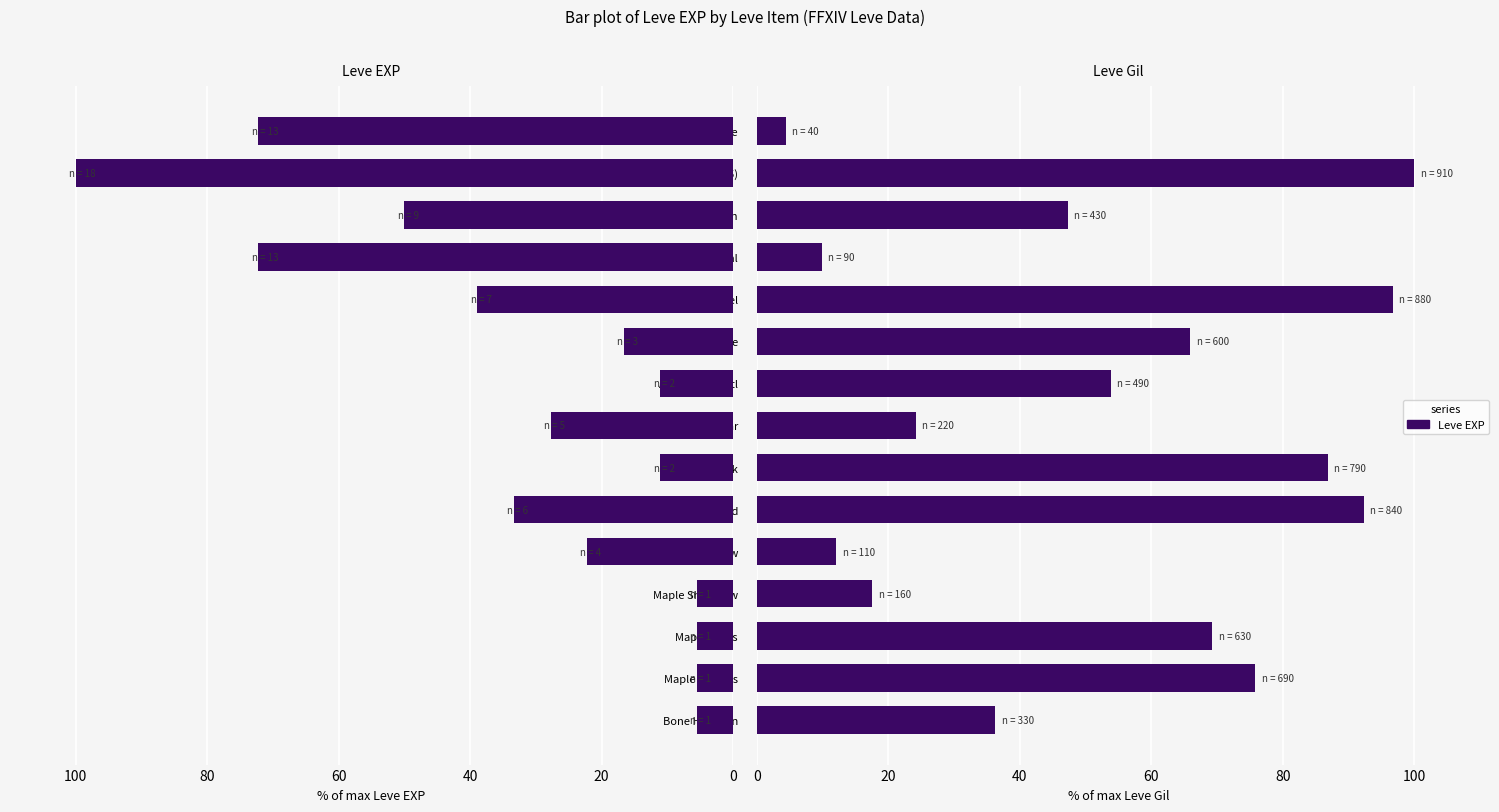

What is the difference between the Leve EXP values at Ash Radical and Ash Macuahuitl?

61.1